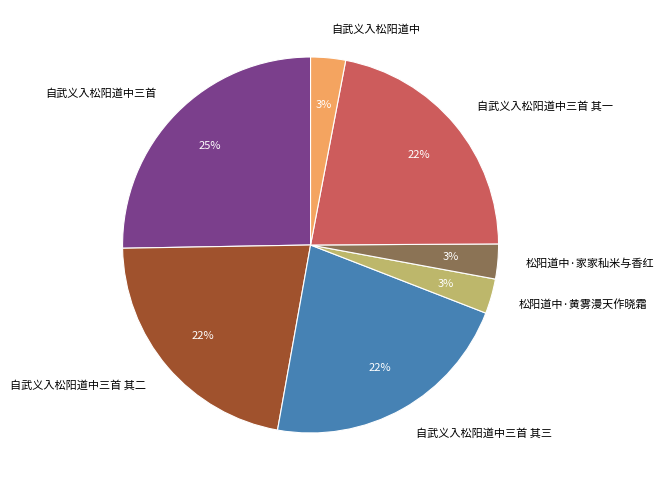

Between 自武义入松阳道中三首 and 松阳道中·家家秈米与香红, which is larger?

自武义入松阳道中三首